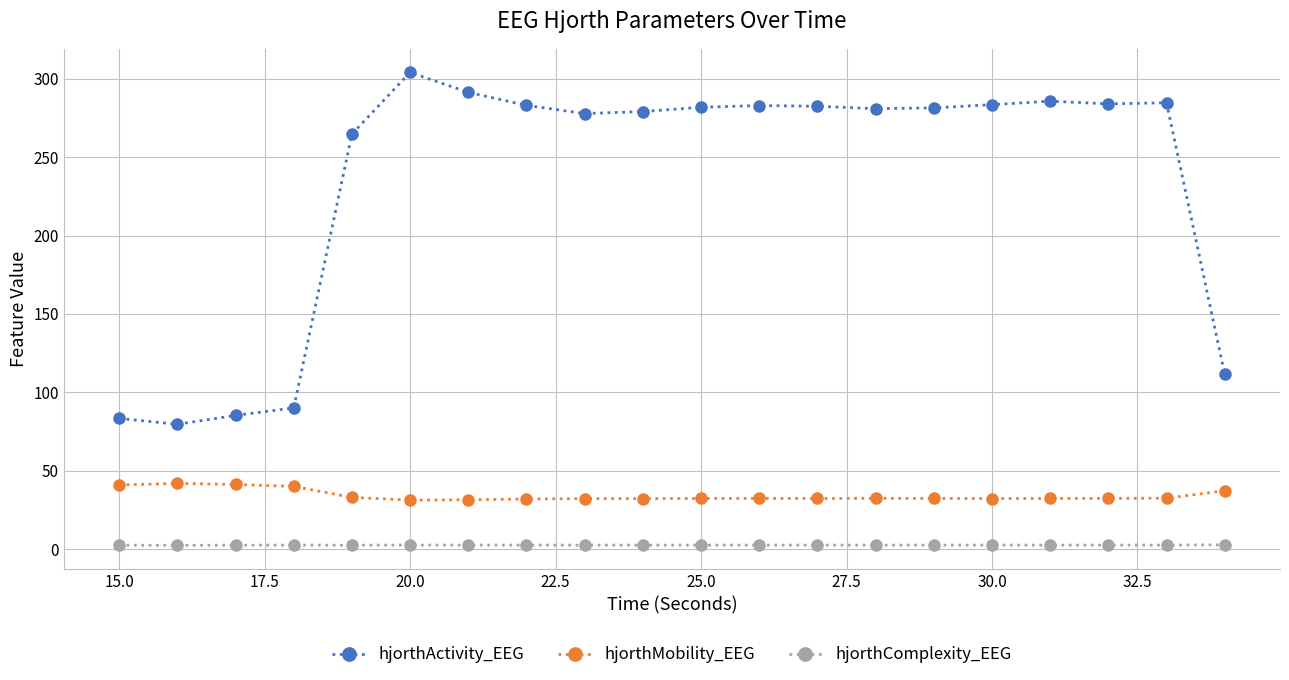

Which series has the largest total across all categories?

hjorthActivity_EEG